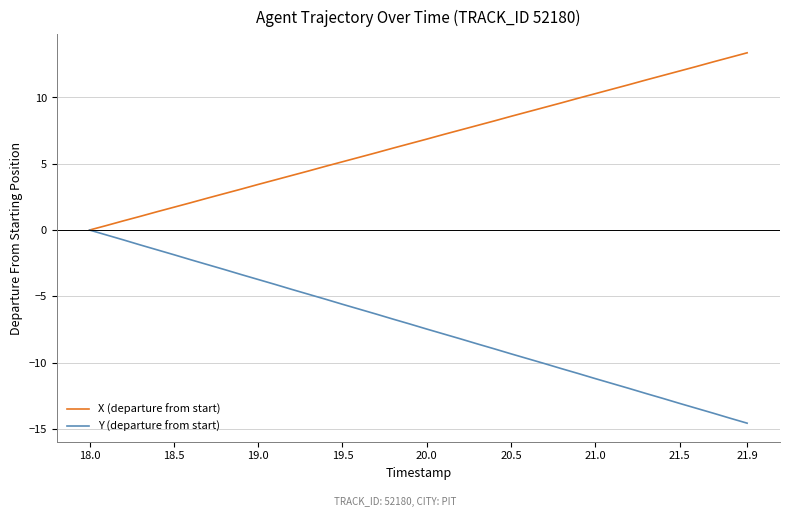

True or false: Y (departure from start) has more than 1 points higher than both neighbors.

False